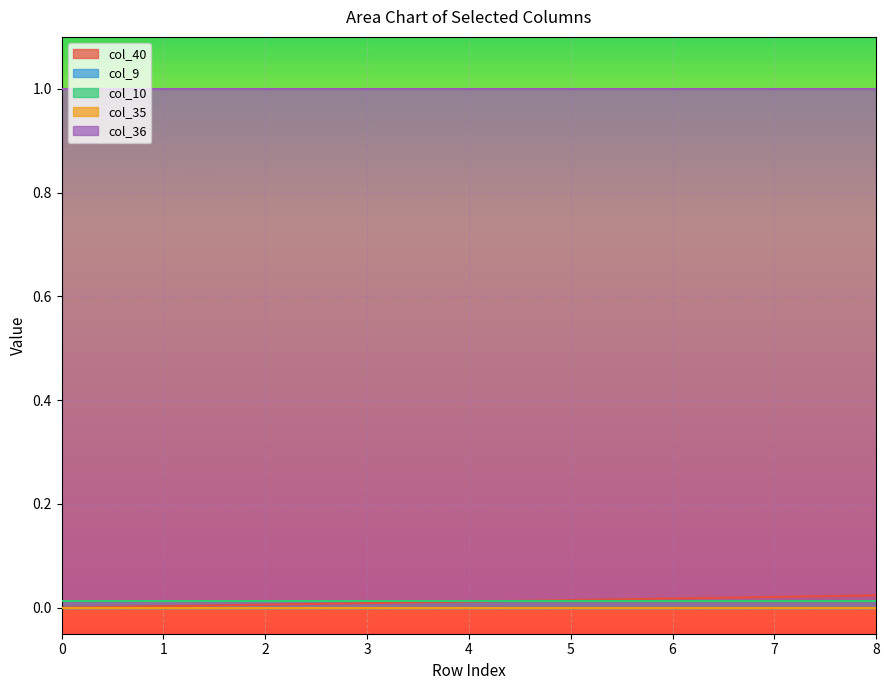

What is the total value across all series at 6?

1.0